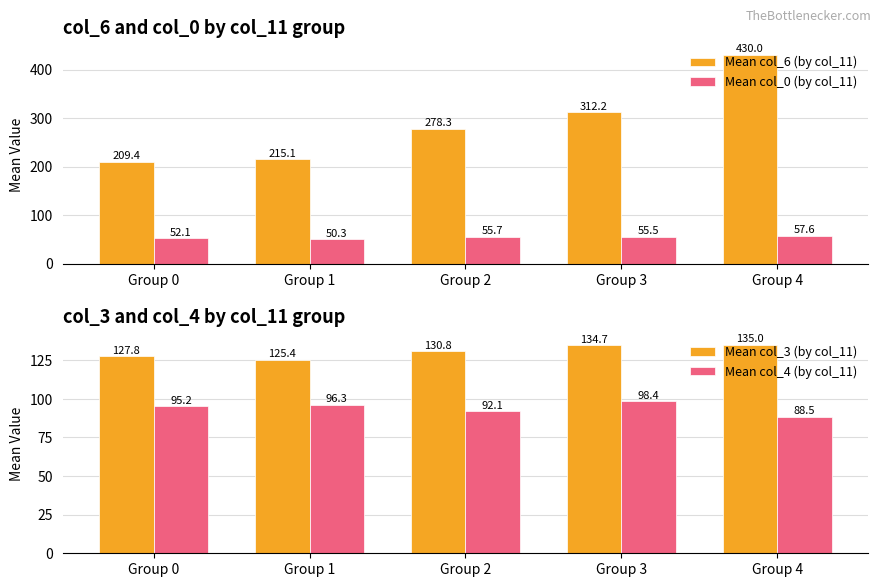

Is it true that Mean col_4 (by col_11) equals 92.1 at Group 2?

True